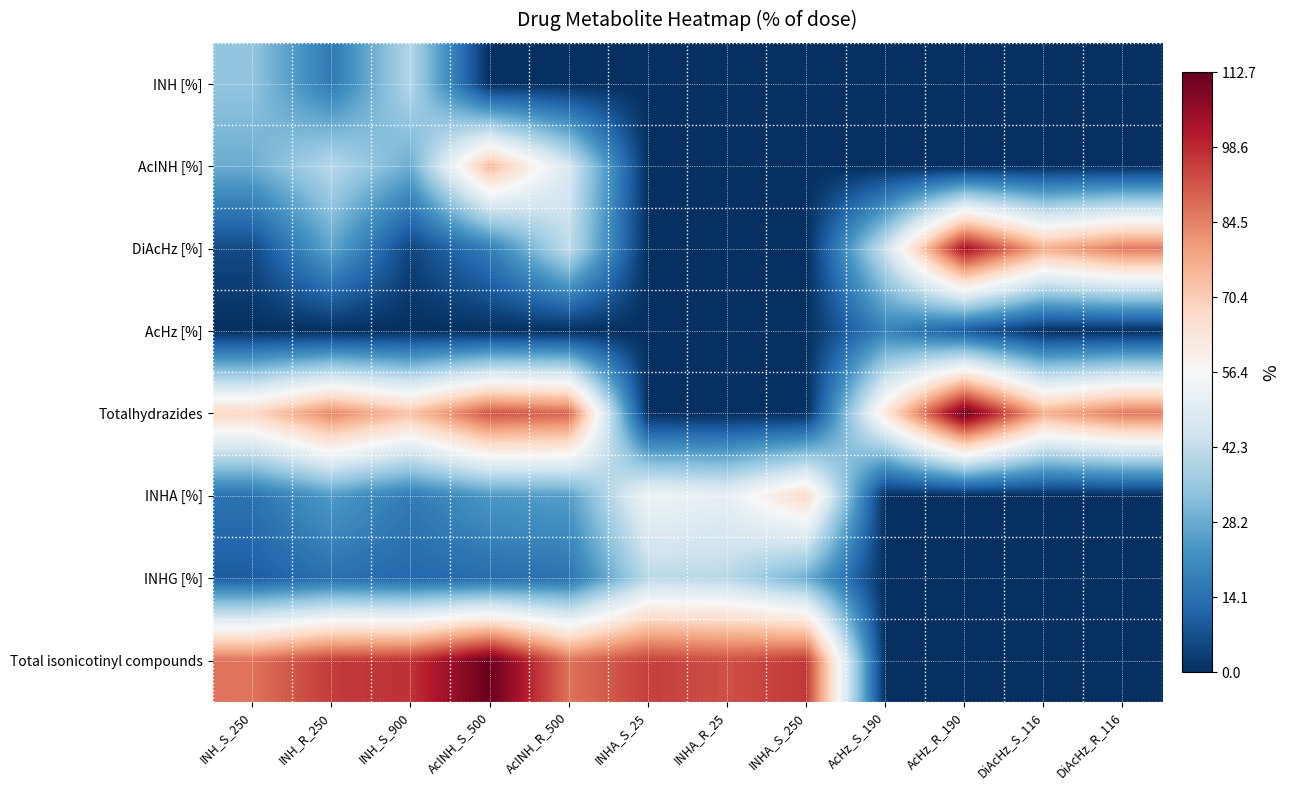

What is the maximum value shown in the chart?

112.7